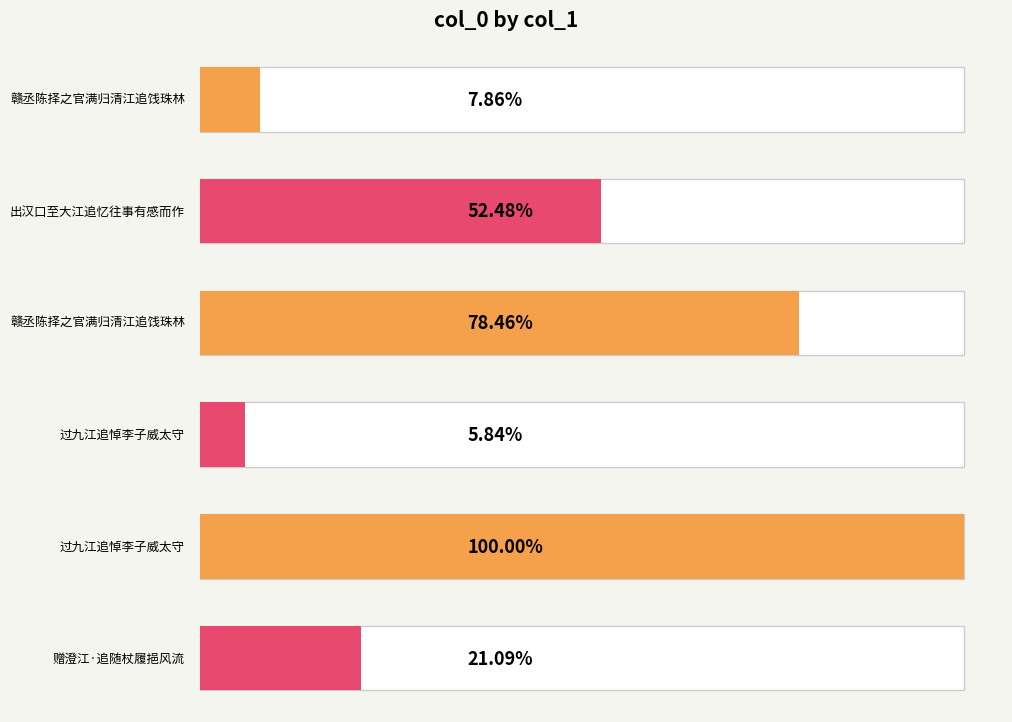

Between 赠澄江·追随杖履挹风流 and 出汉口至大江追忆往事有感而作, which is larger?

出汉口至大江追忆往事有感而作